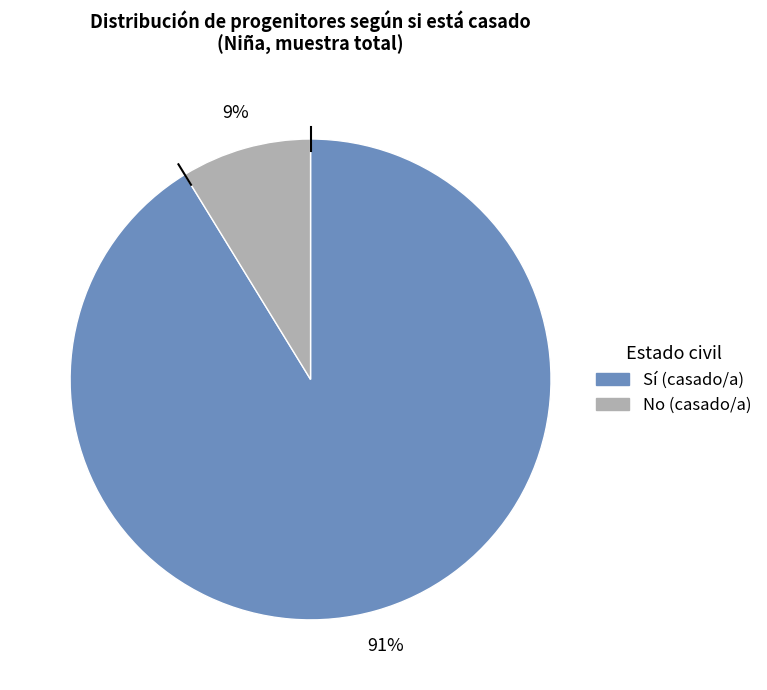

Is Sí (casado/a) the majority of the pie?

Yes